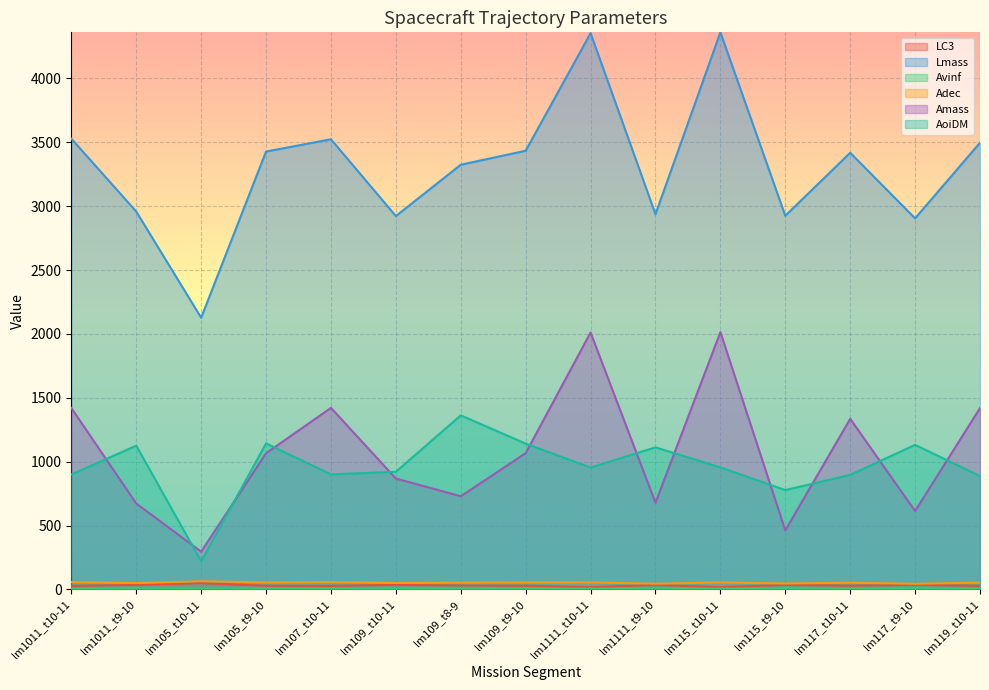

What are all the series names shown in the legend?

LC3, Lmass, Avinf, Adec, Amass, AoiDM